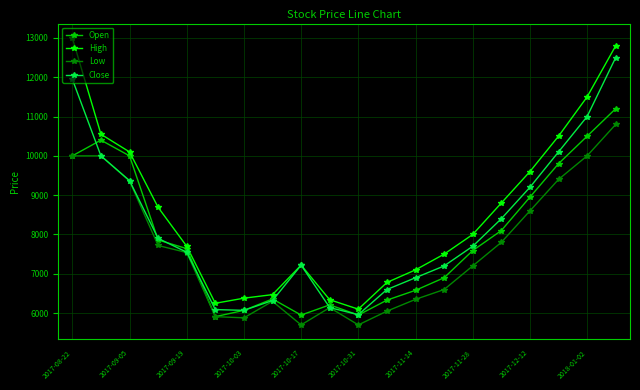

In Open, how many points are higher than both neighbors (excluding endpoints)?

3